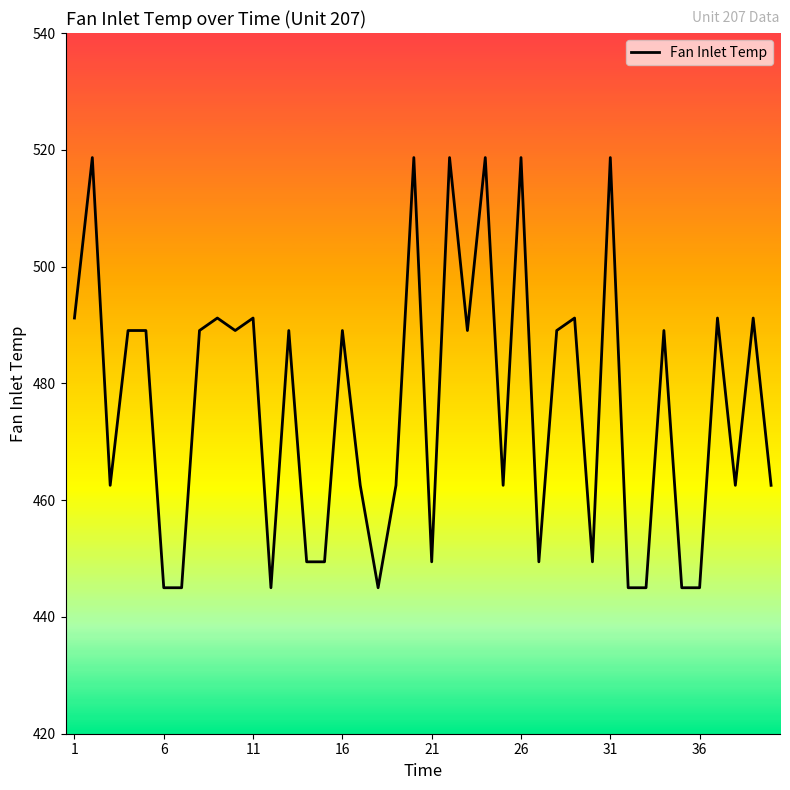

What is the minimum value shown in the chart?

445.0